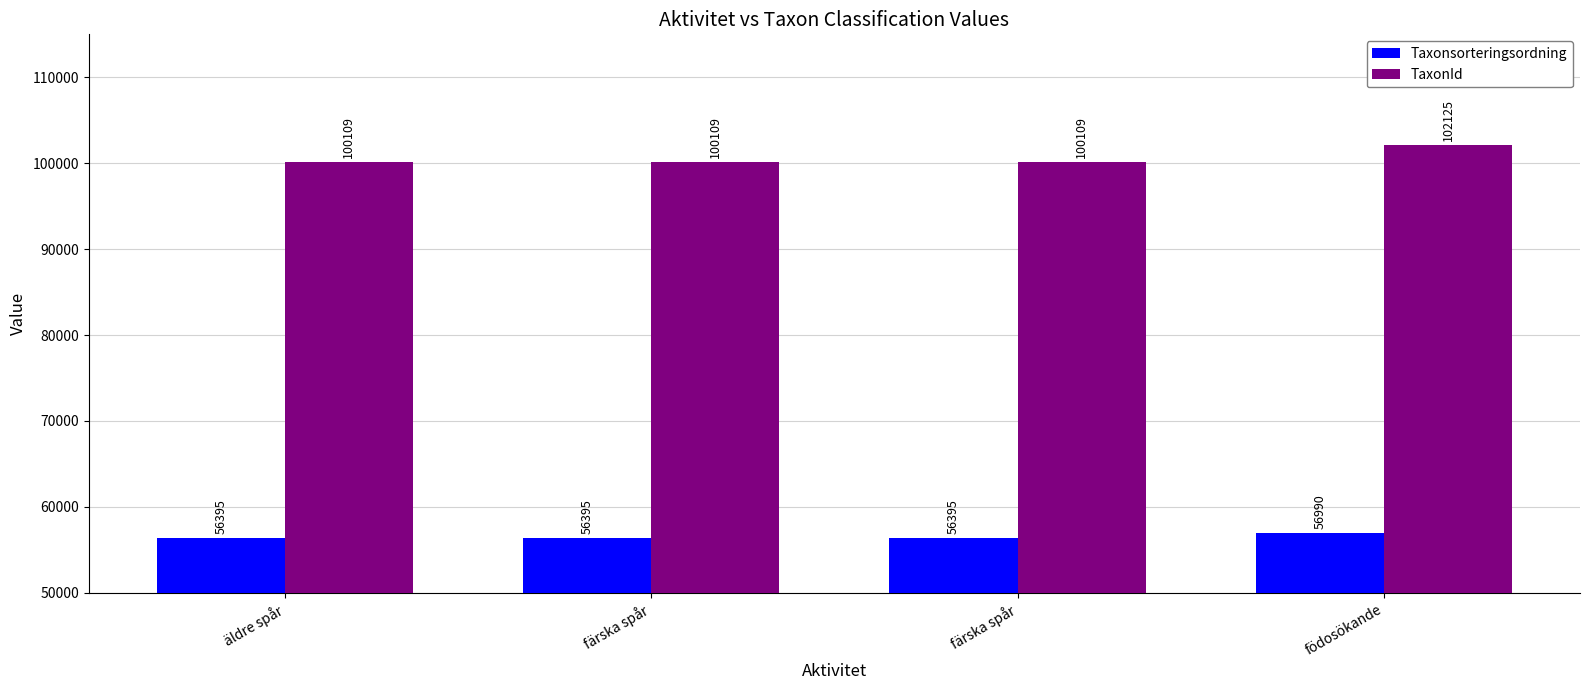

Which series has the largest range (max minus min)?

TaxonId